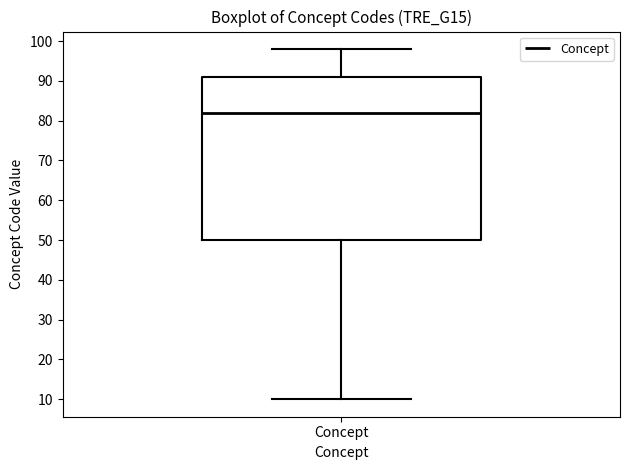

Transcribe this box plot: give where the median line is, the range the box spans, and where the two whiskers end, as read against the y-axis. The values are not printed on the chart, so give them approximately, as read against the axis.

median 82, box 50 to 91, whiskers 10 to 98